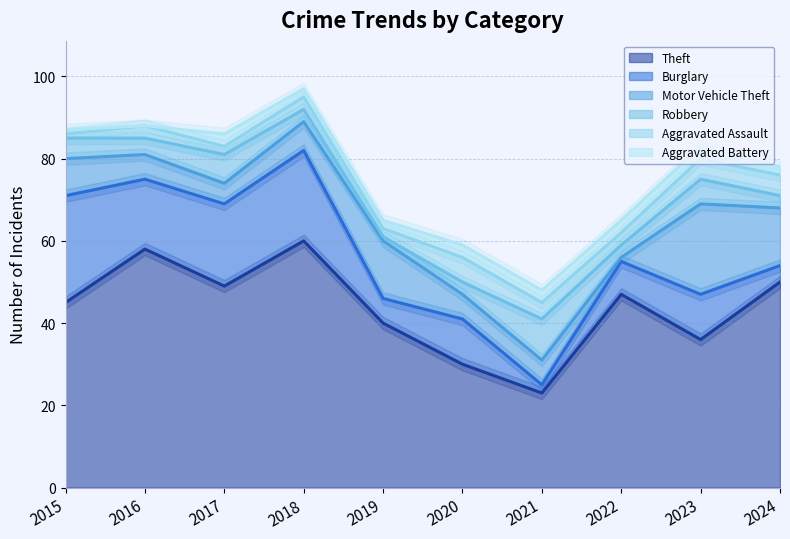

True or false: Motor Vehicle Theft has a value of 6 at 2020.

True